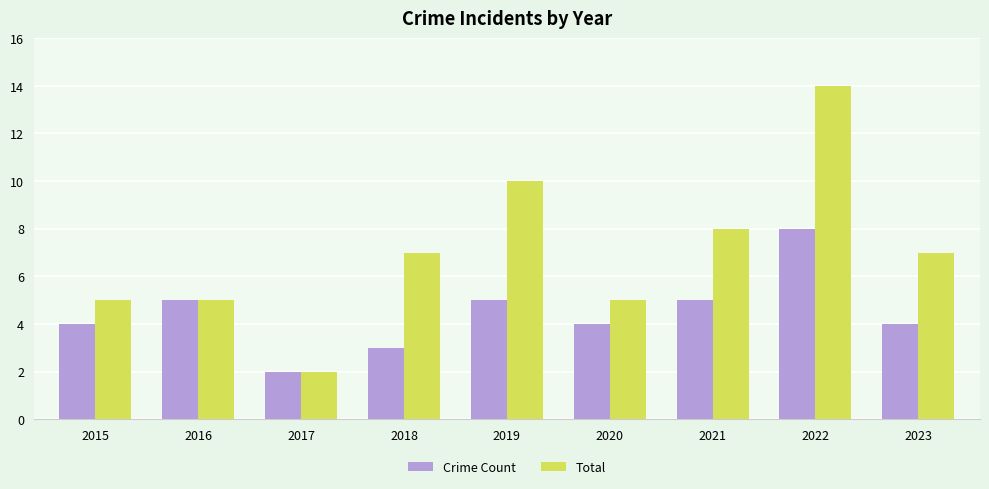

Reading left to right, transcribe all the data shown in this chart.

Crime Count: 4	5	2	3	5	4	5	8	4
Total: 5	5	2	7	10	5	8	14	7